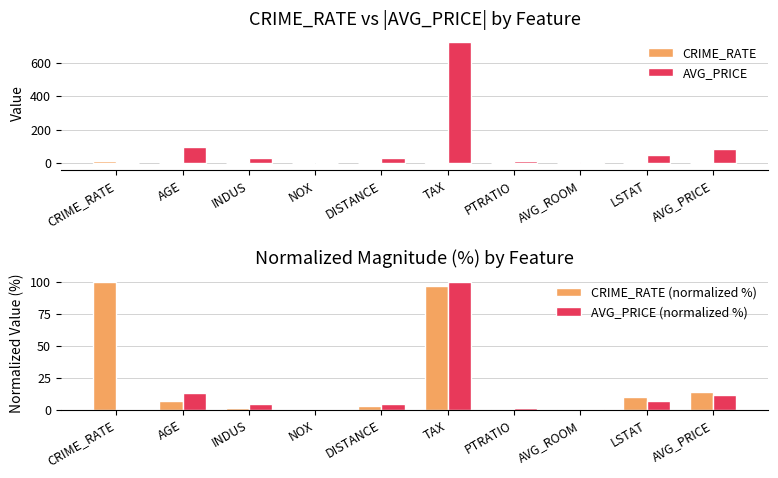

Where is AVG_PRICE (normalized %) nearest to the value 50?

AGE